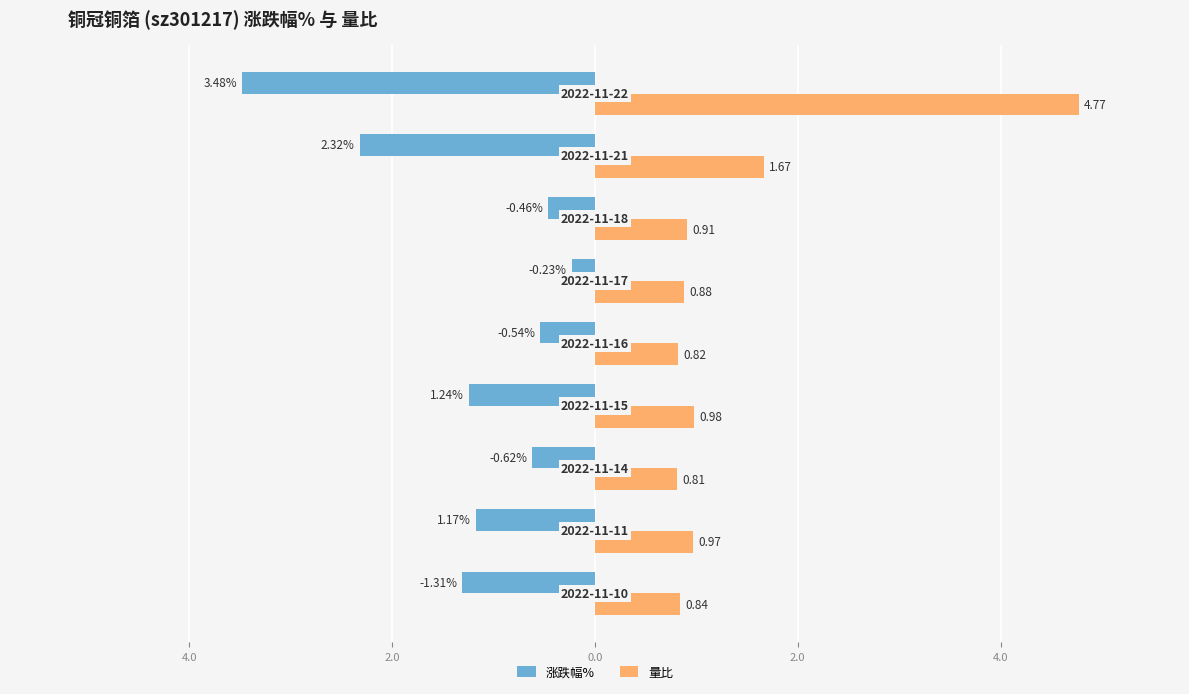

What is the sum of all 量比 values?

12.6